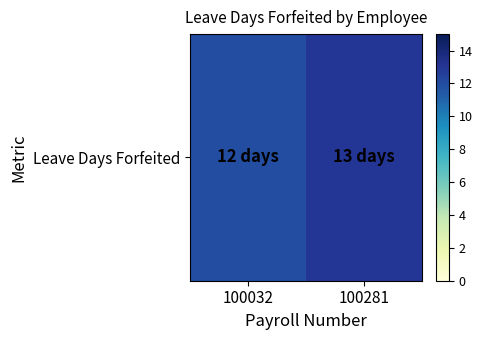

Approximately how many times larger is the value at 100032 compared to 100281?

0.9